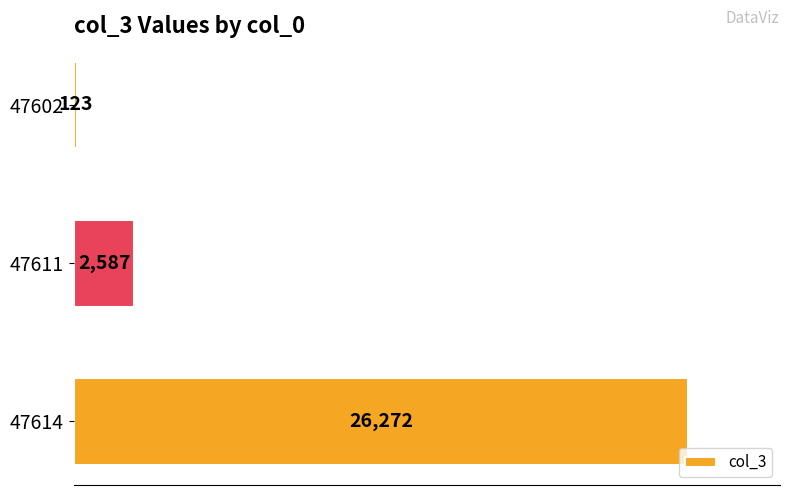

At which category does the chart reach its peak across all series?

47614